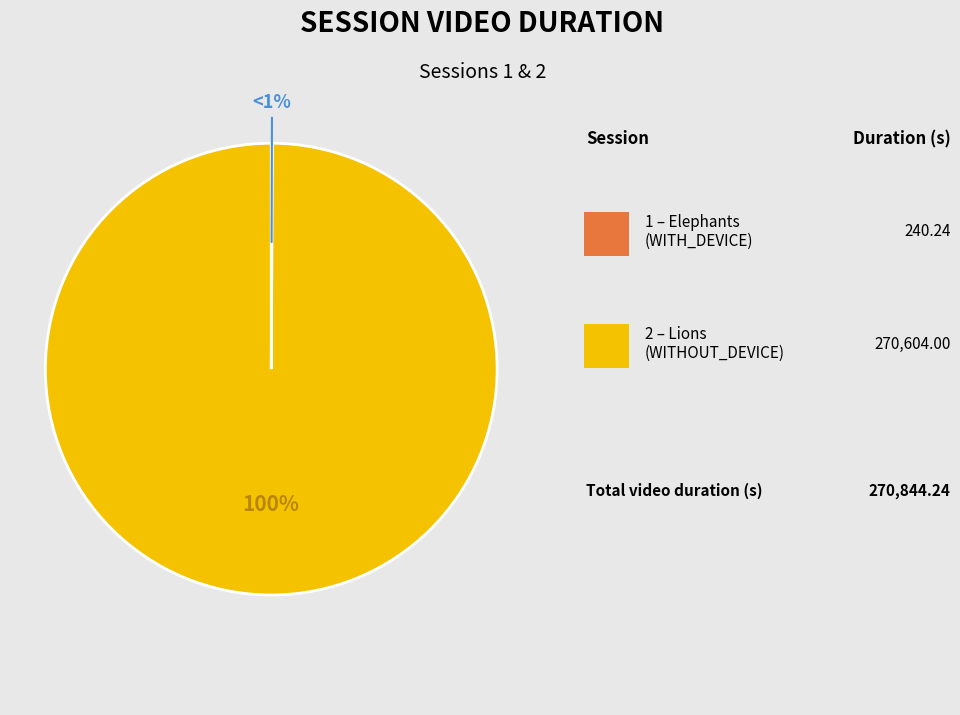

To the nearest percent, what is the difference between the largest and smallest slice percentages?

100%